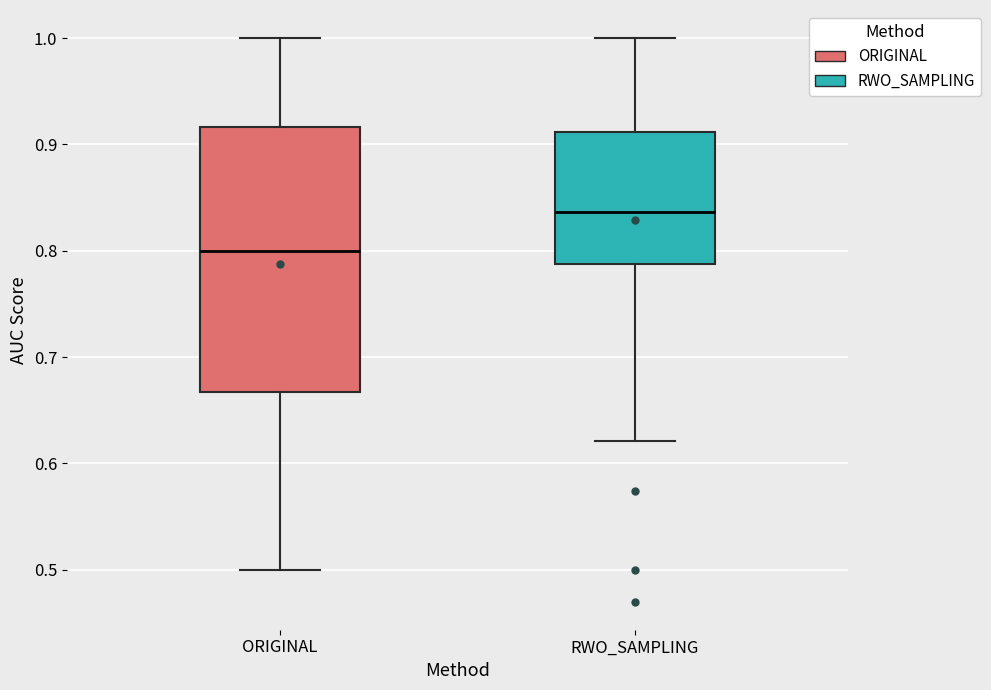

Where is the upper edge of the box for RWO_SAMPLING on the y-axis? The values are not printed on the chart, so give them approximately, as read against the axis.

0.91